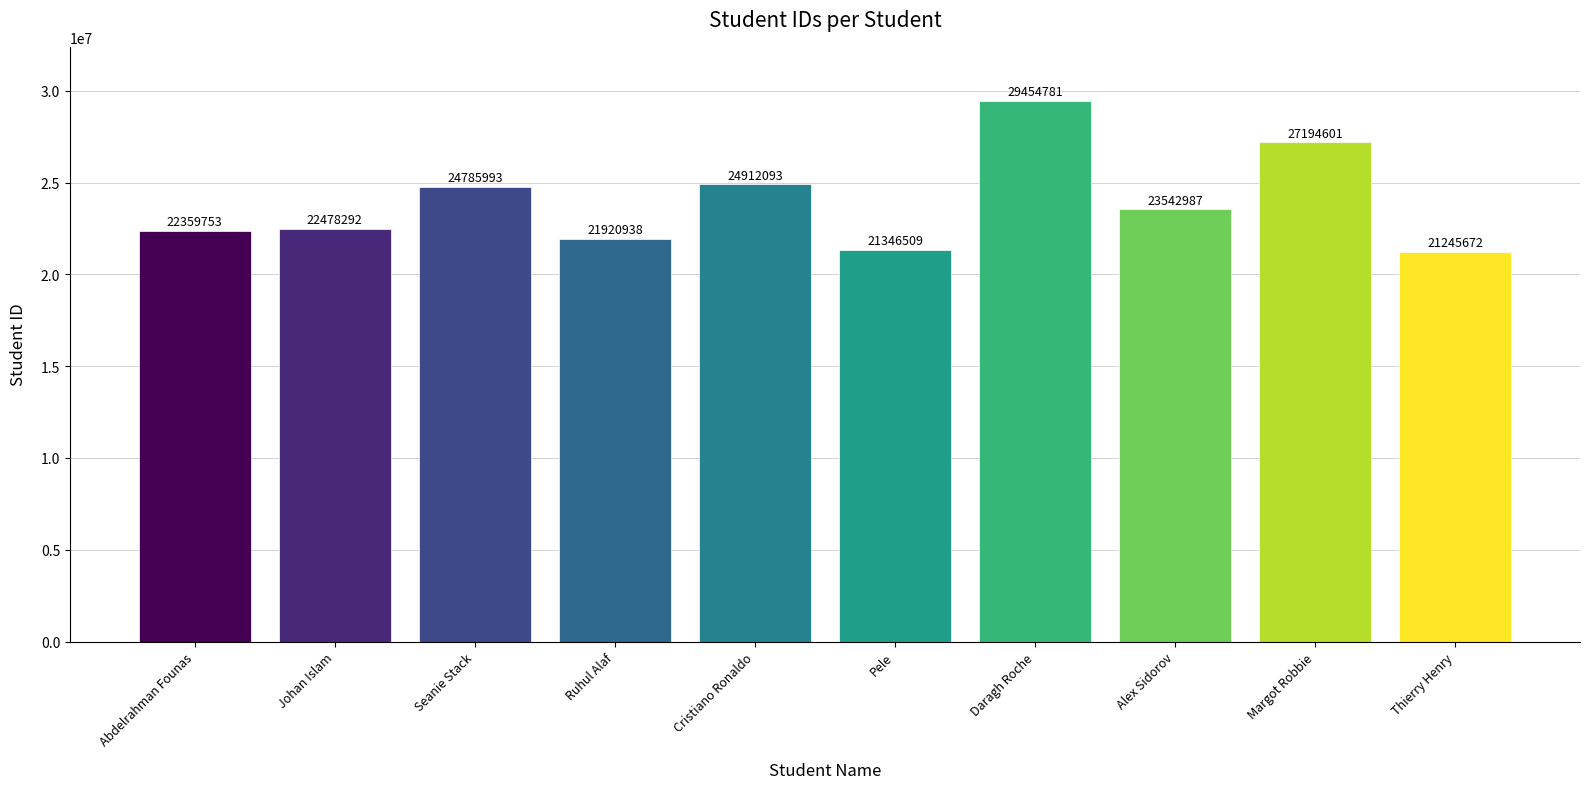

Approximately how many times larger is the value at Alex Sidorov compared to Margot Robbie?

0.9